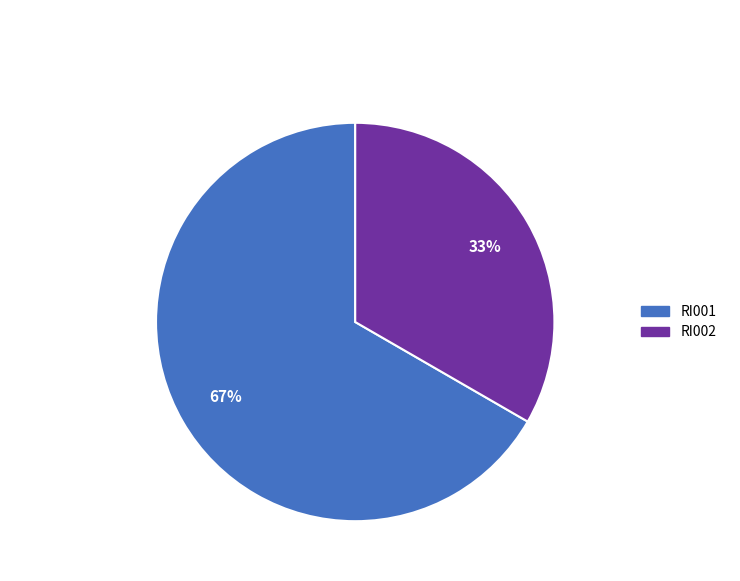

Combined, do RI002 and RI001 account for over 50%?

Yes